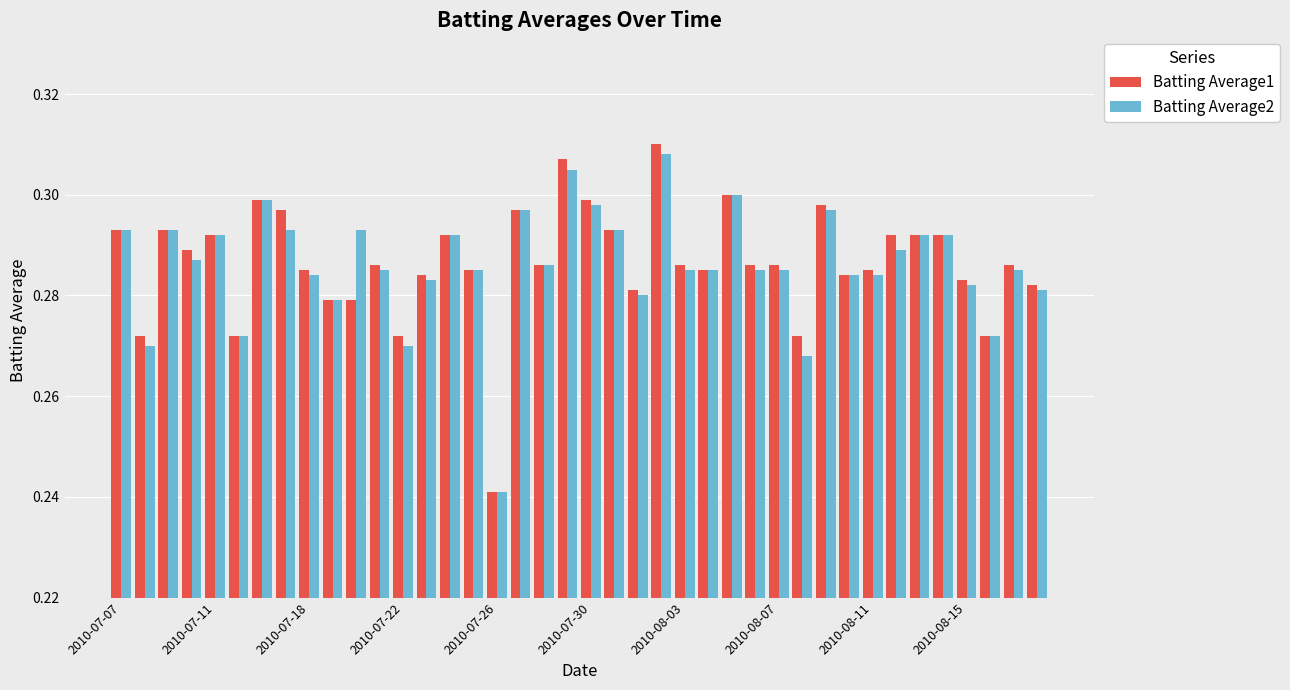

Which series has the widest spread of values?

Batting Average1